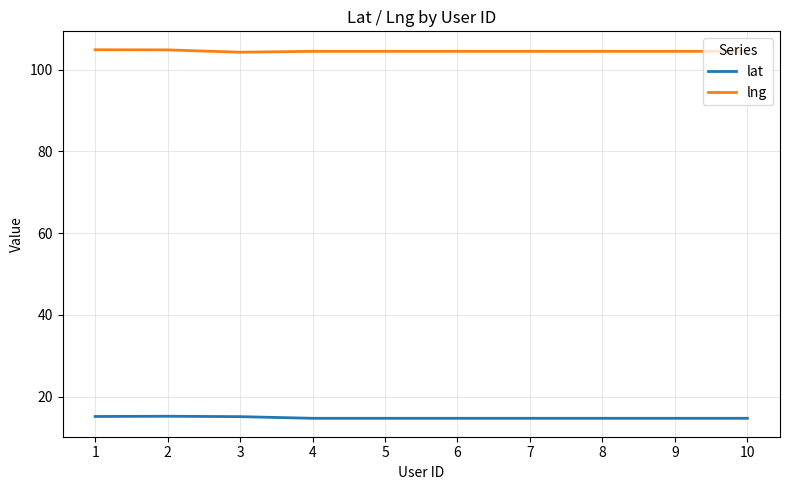

True or false: lat and lng cross at least once.

False